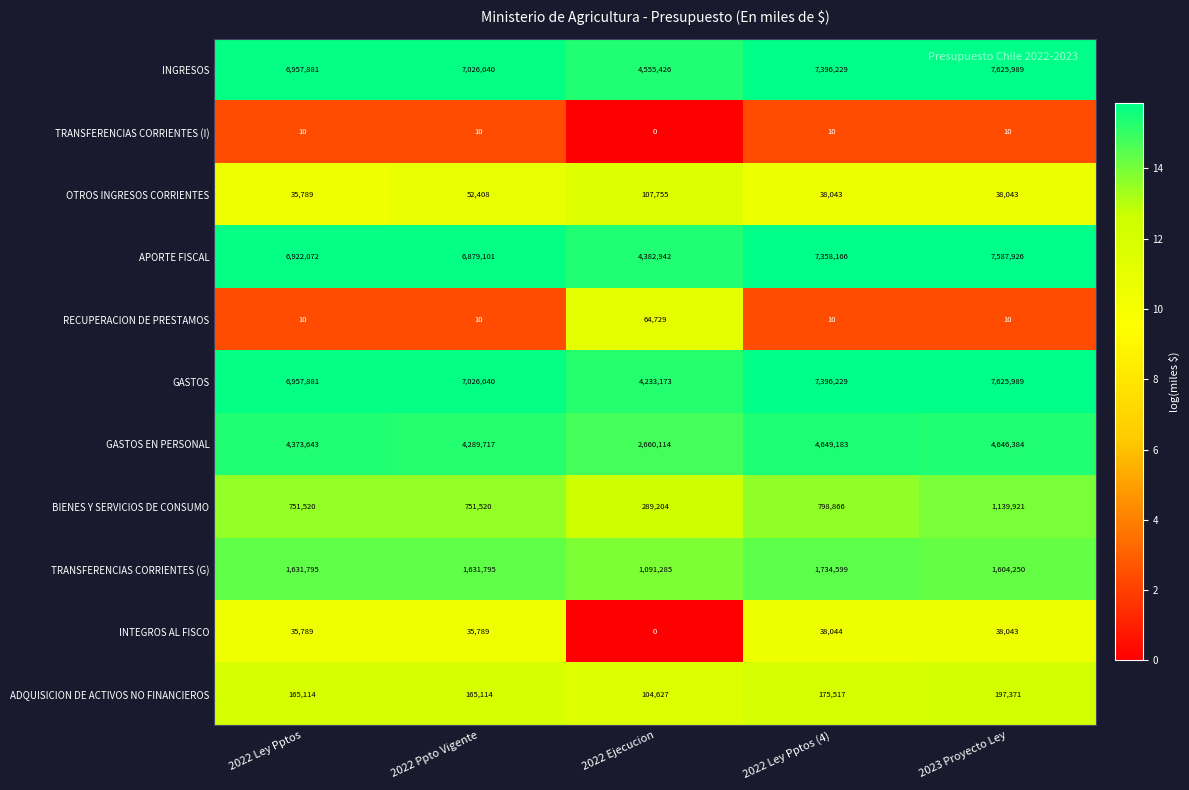

What is the total value across all series at 2023 Proyecto Ley?

30503936